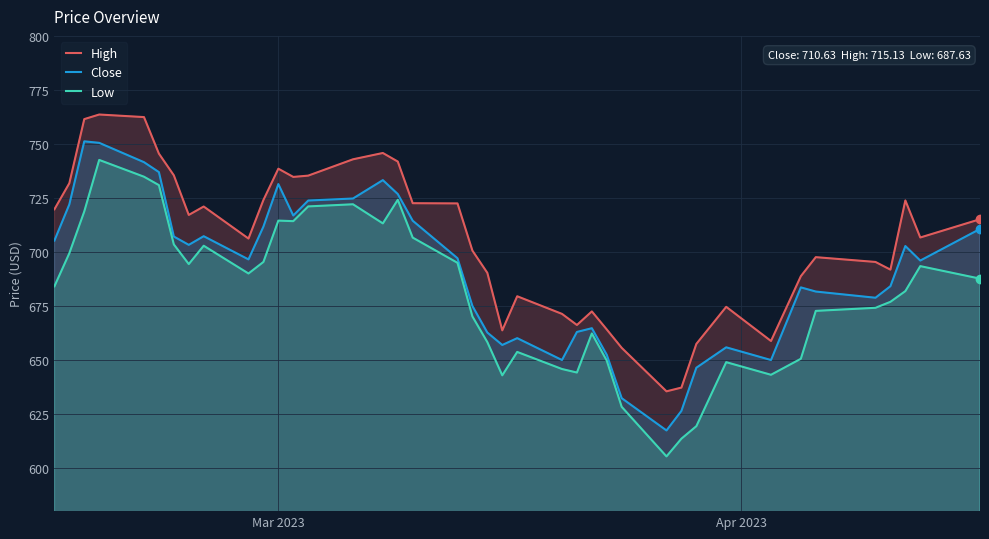

Rank the series by their average value, from lowest to highest.

Low, Close, High